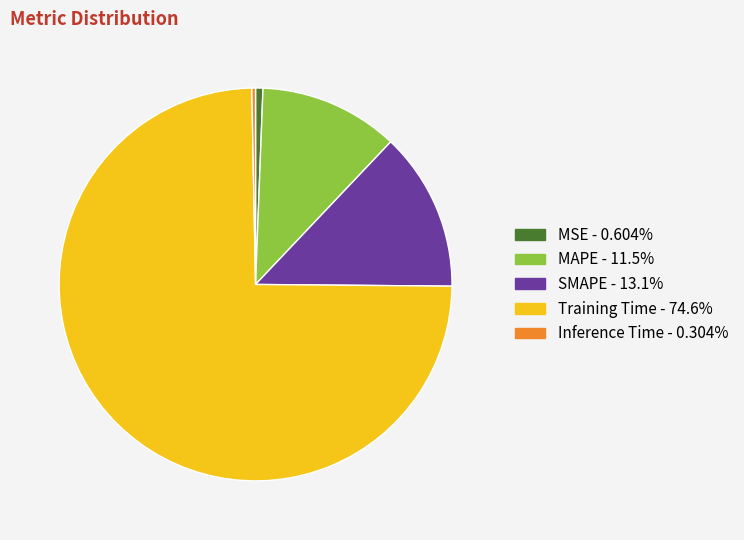

Which slice is the largest?

Training Time